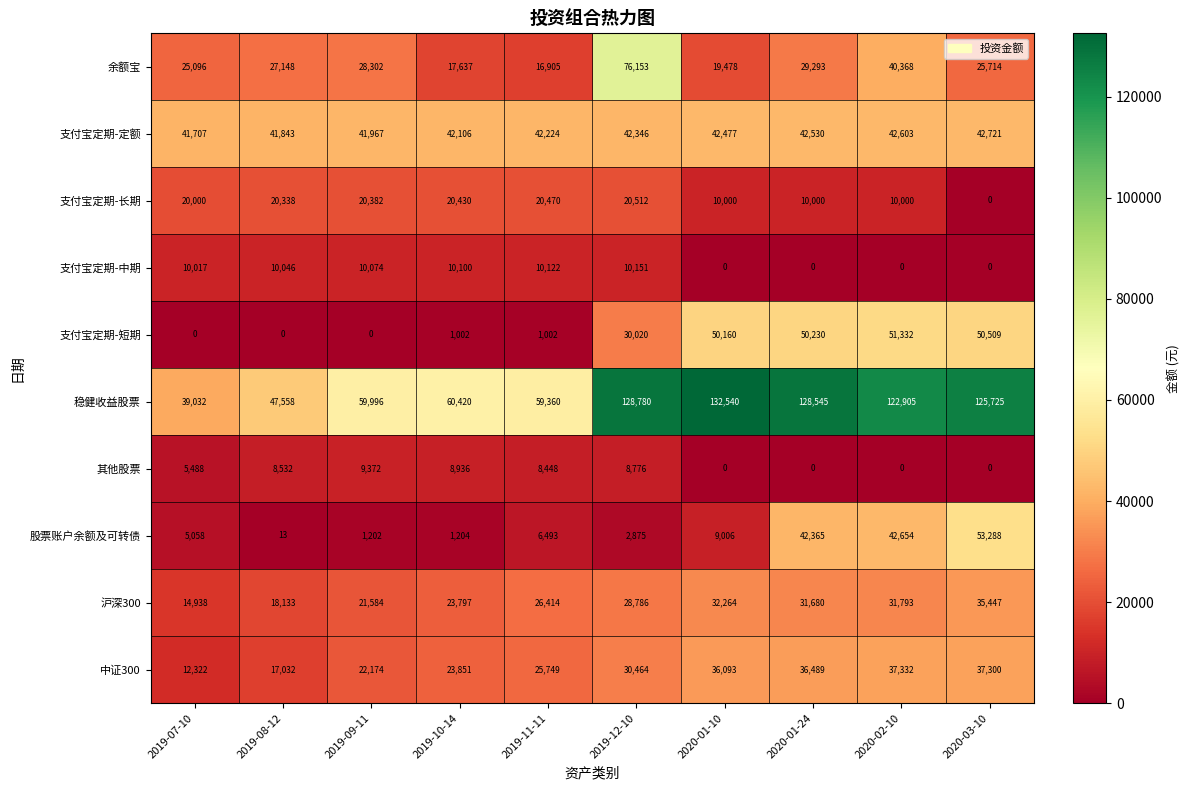

What is the difference between the highest and lowest values at 2019-11-11?

58358